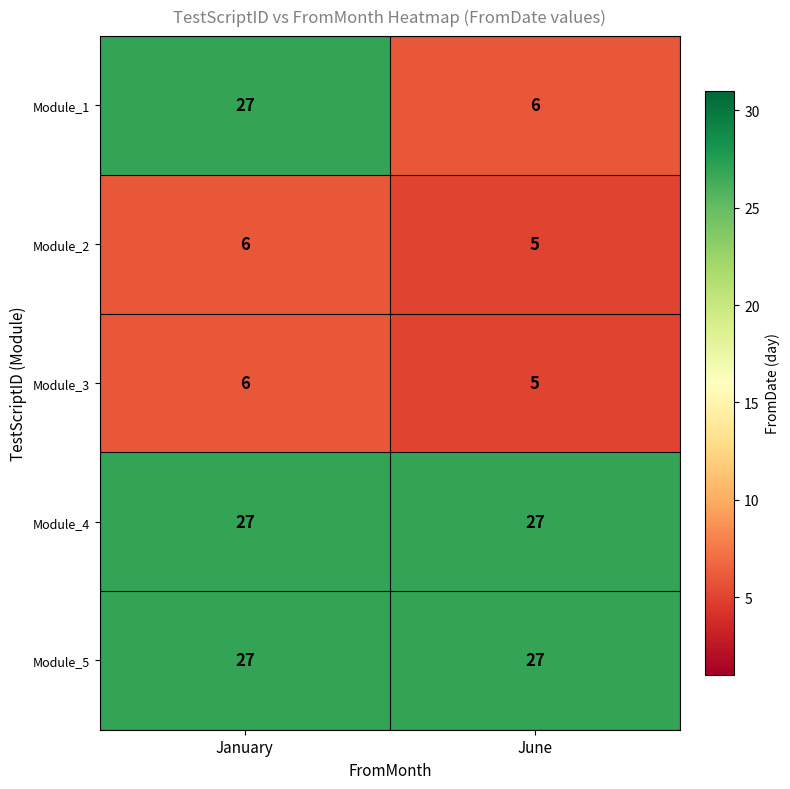

Which series has the widest spread of values?

Module_1